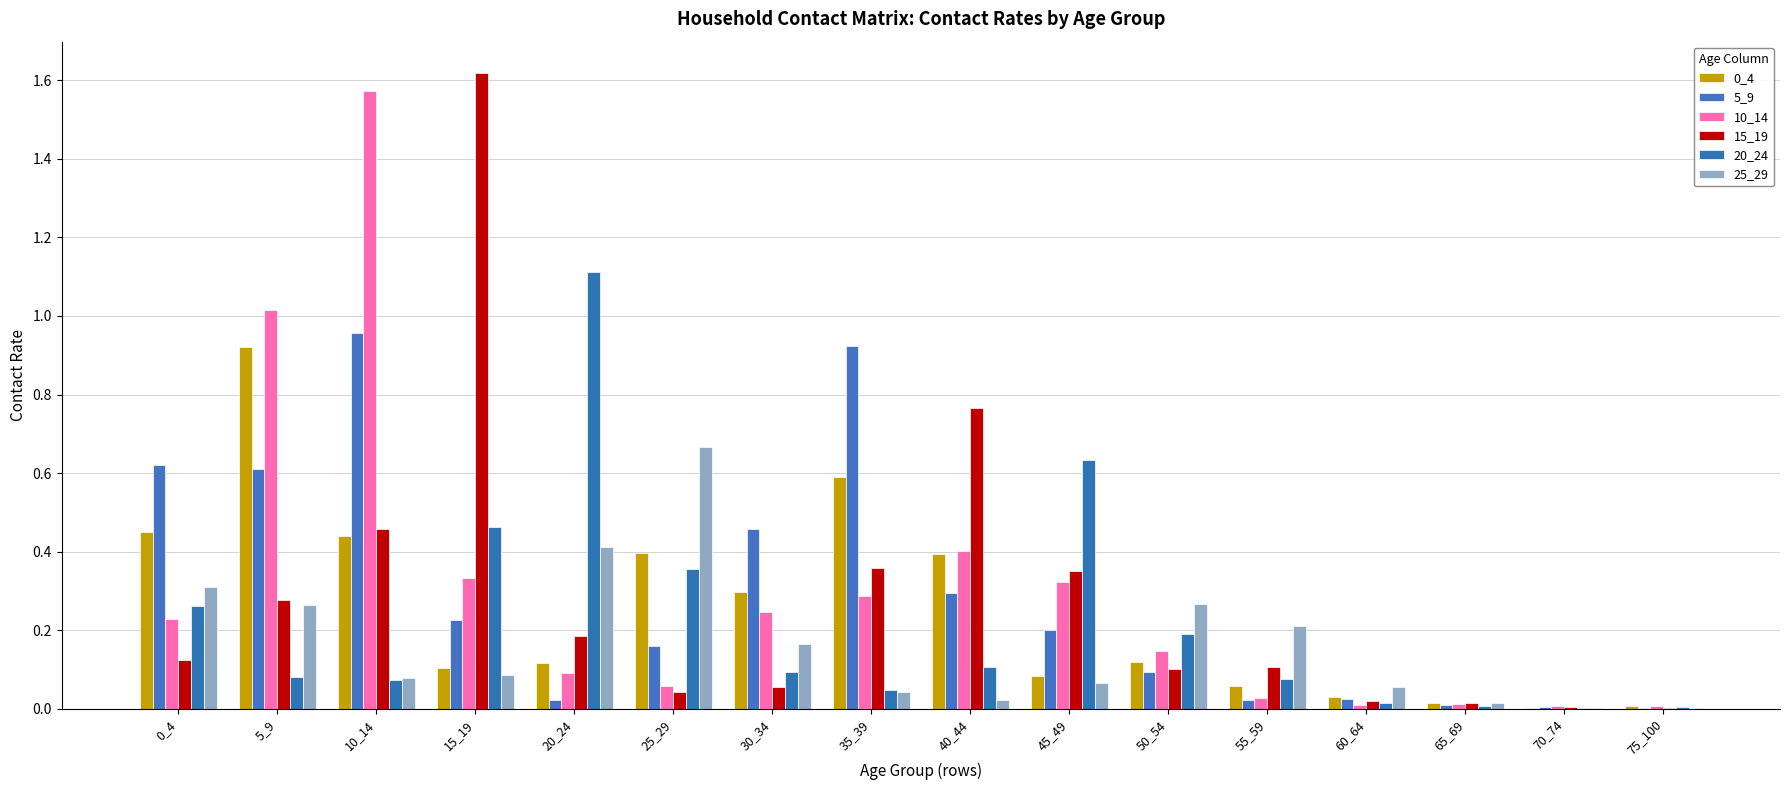

Which series has the largest total across all categories?

10_14